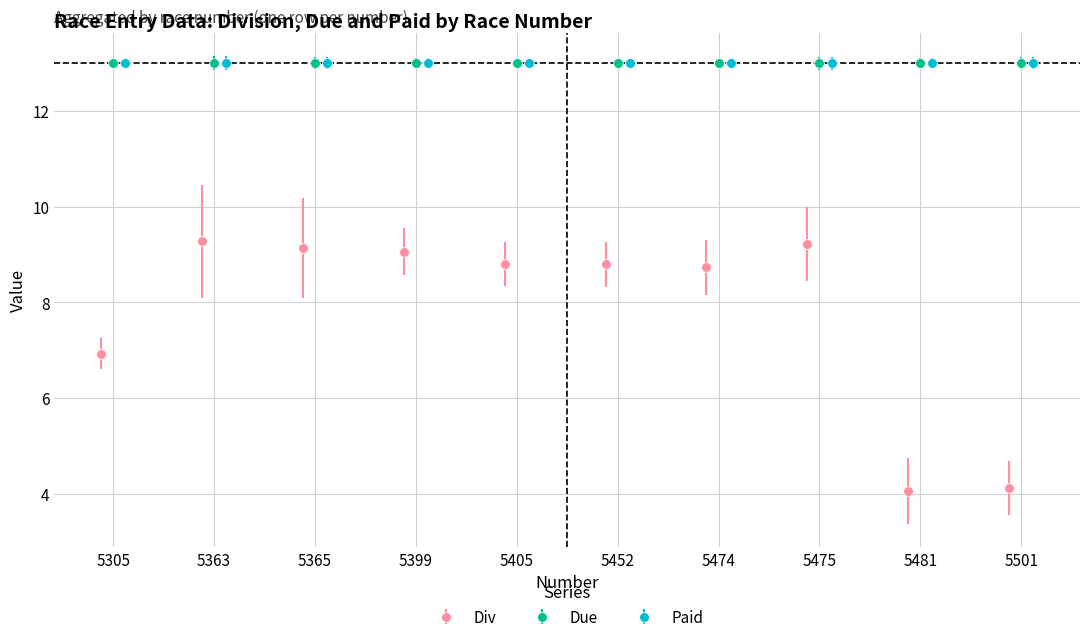

Which category has the lowest value across all series?

5481